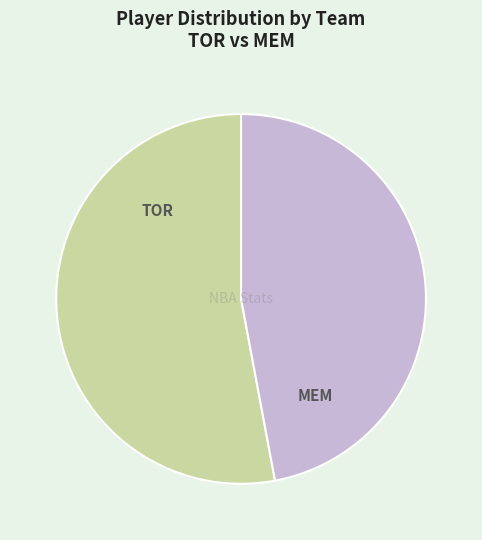

Is there a majority slice in this chart?

Yes